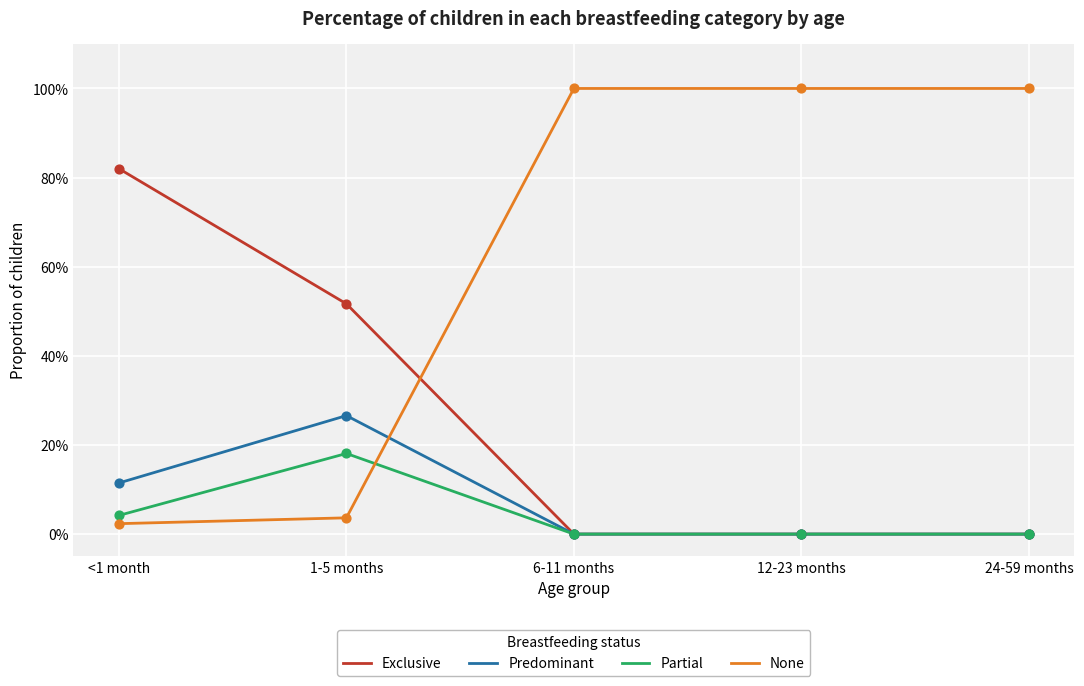

What is the total value across all series at <1 month?

1.0